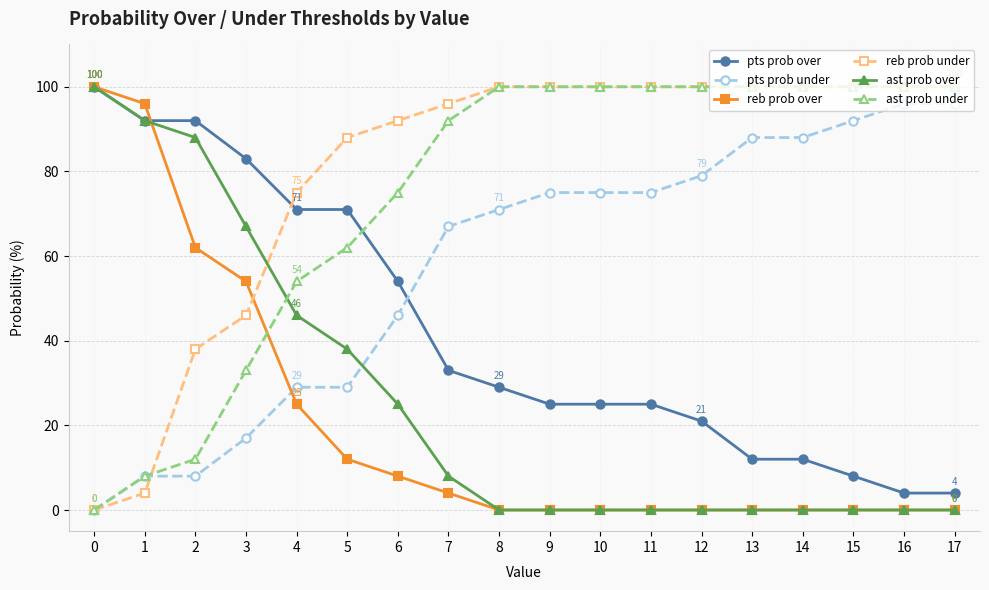

What is the sum of all reb prob under values?

1439